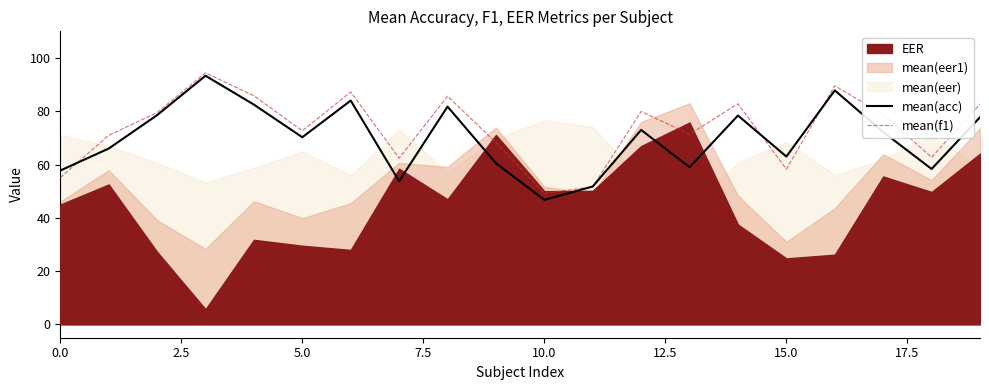

What is the label of the 1st point from the right?

19